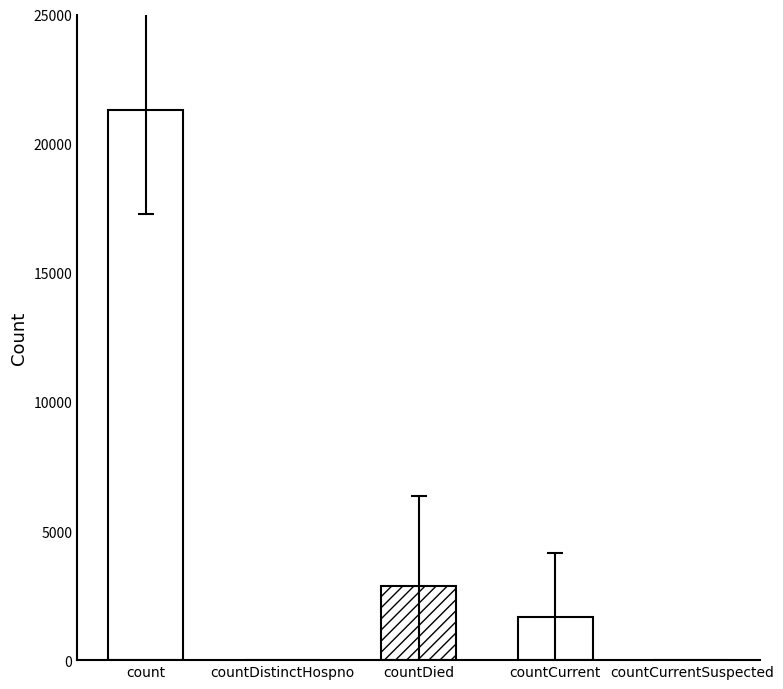

Which category has the highest value across all series?

count